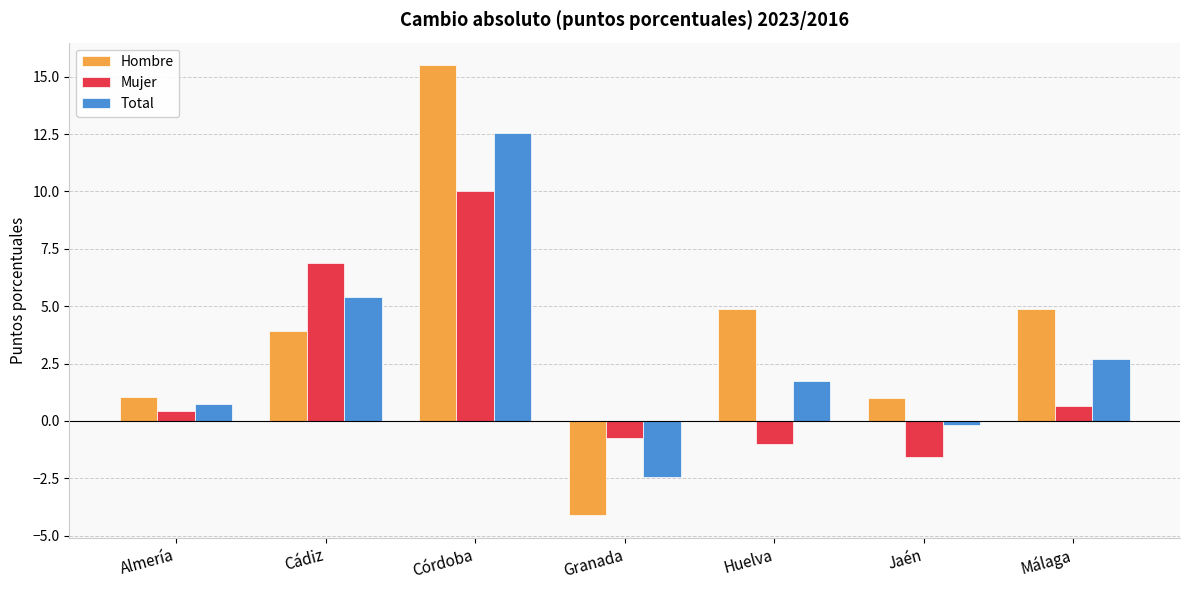

How many bars are there in total?

21